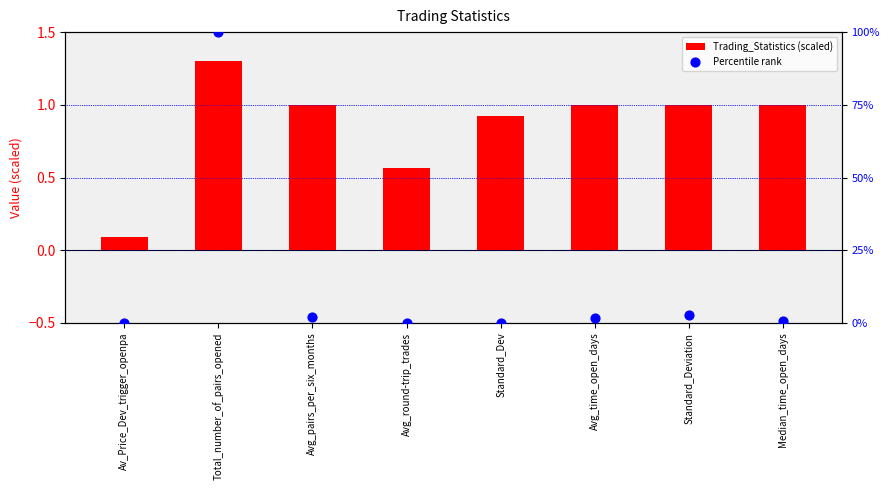

At how many categories does at least one series exceed 9?

1